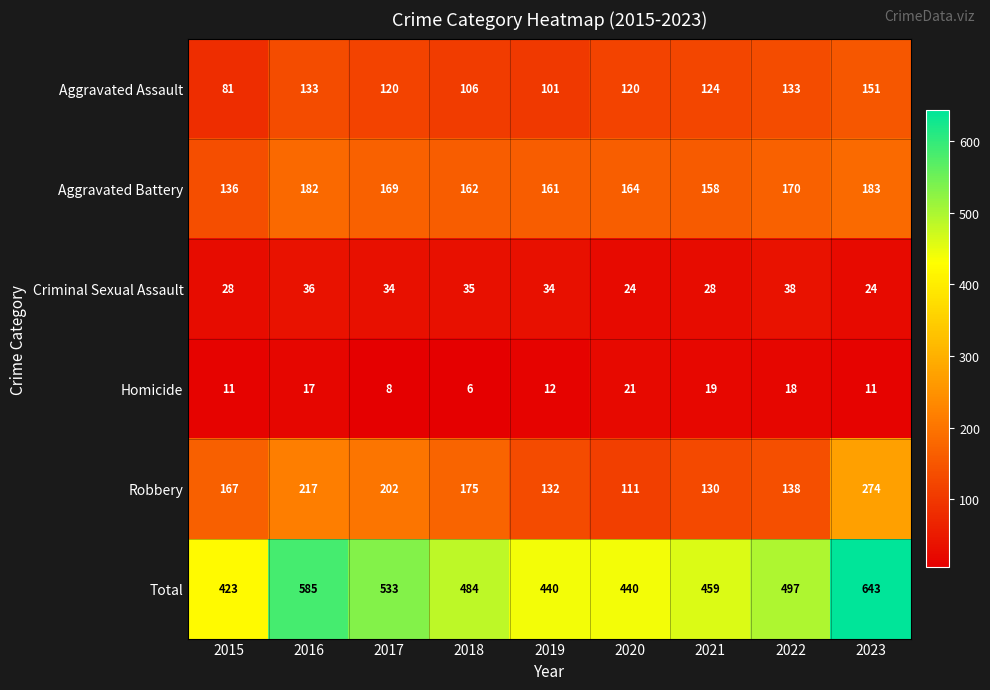

Rank the series at 2016 from highest to lowest value.

Total, Robbery, Aggravated Battery, Aggravated Assault, Criminal Sexual Assault, Homicide